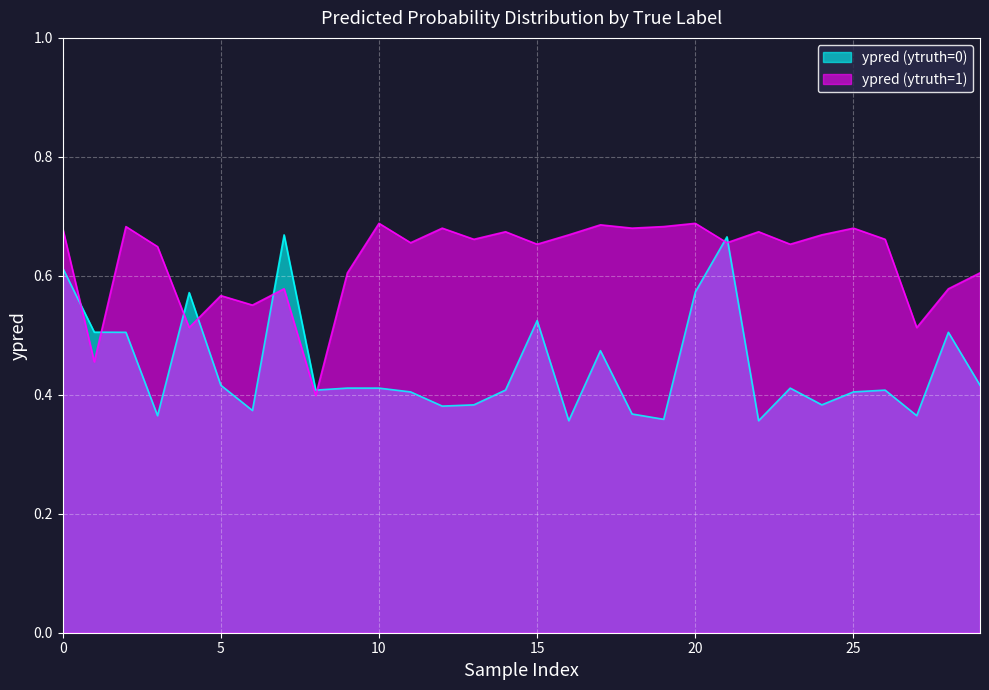

True or false: ypred (ytruth=0) has a value of 0.3 at 7.

False